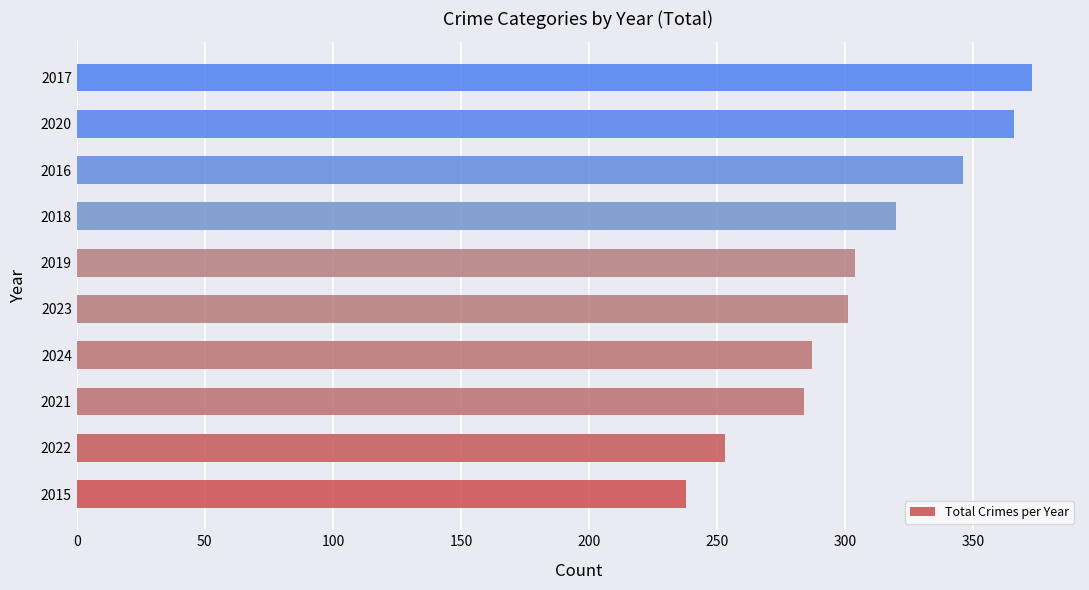

What is the average value?

307